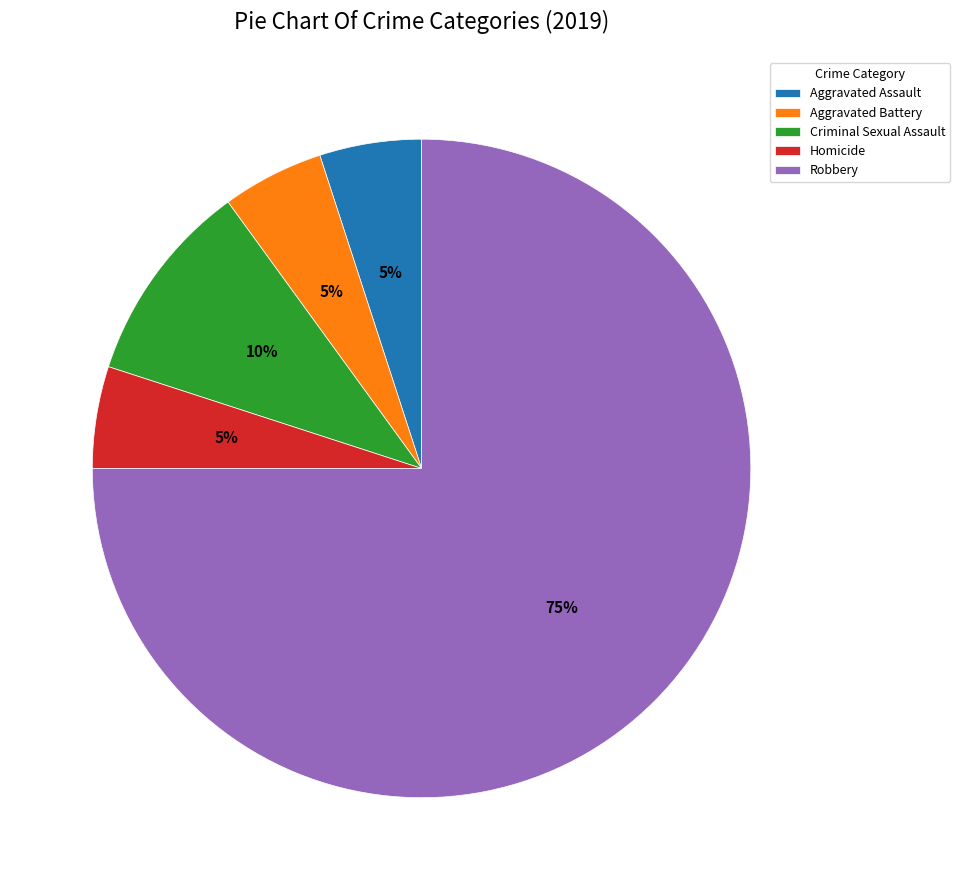

Which slice represents more than half of the pie?

Robbery